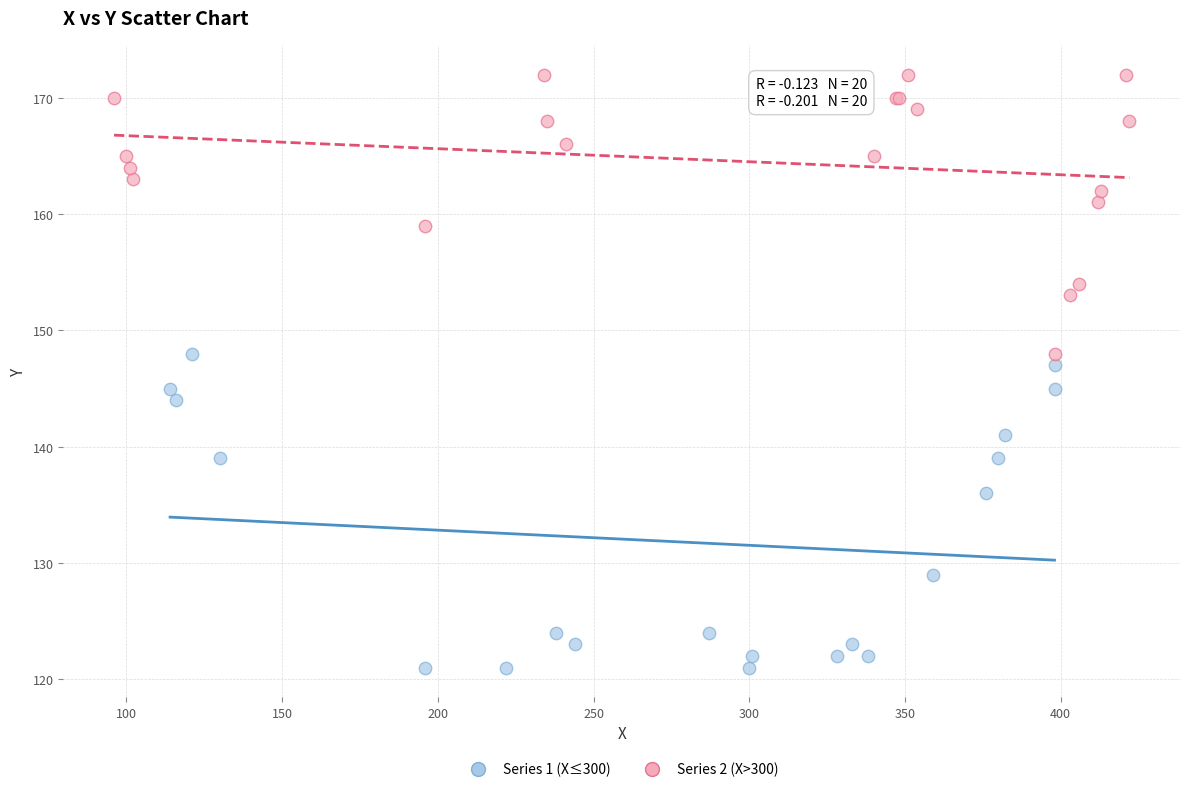

Which series contains the lowest Y value?

Series 1 (X≤300)